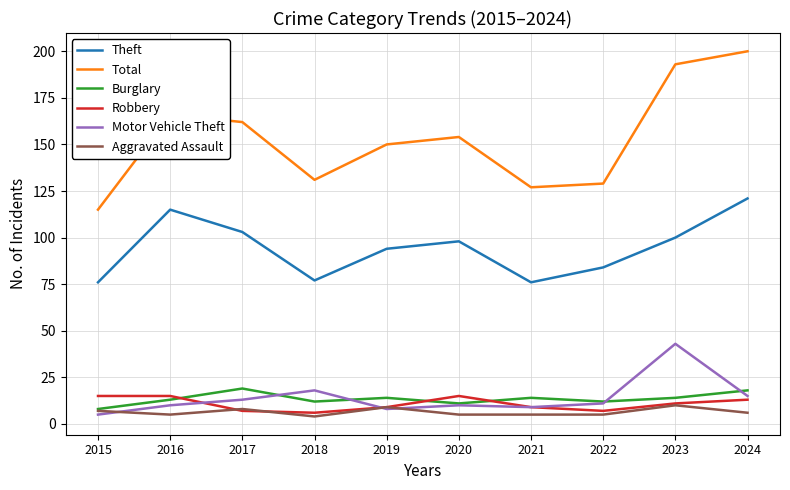

How many categories are shown in the chart?

10